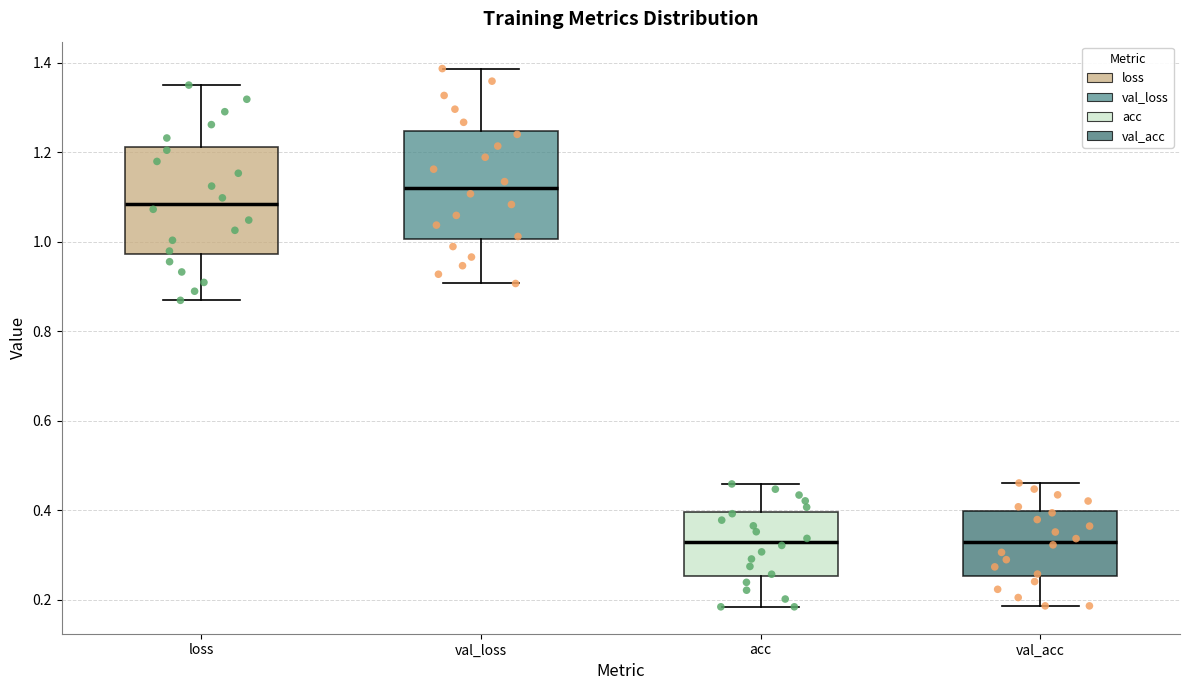

Reading left to right, read every box against the y-axis: the position of its median line, the range the box covers, and the ends of its whiskers. The values are not printed on the chart, so give them approximately, as read against the axis.

loss: median 1.08, box 0.98 to 1.22, whiskers 0.86 to 1.36
val_loss: median 1.12, box 1.00 to 1.24, whiskers 0.90 to 1.38
acc: median 0.32, box 0.26 to 0.40, whiskers 0.18 to 0.46
val_acc: median 0.32, box 0.26 to 0.40, whiskers 0.18 to 0.46